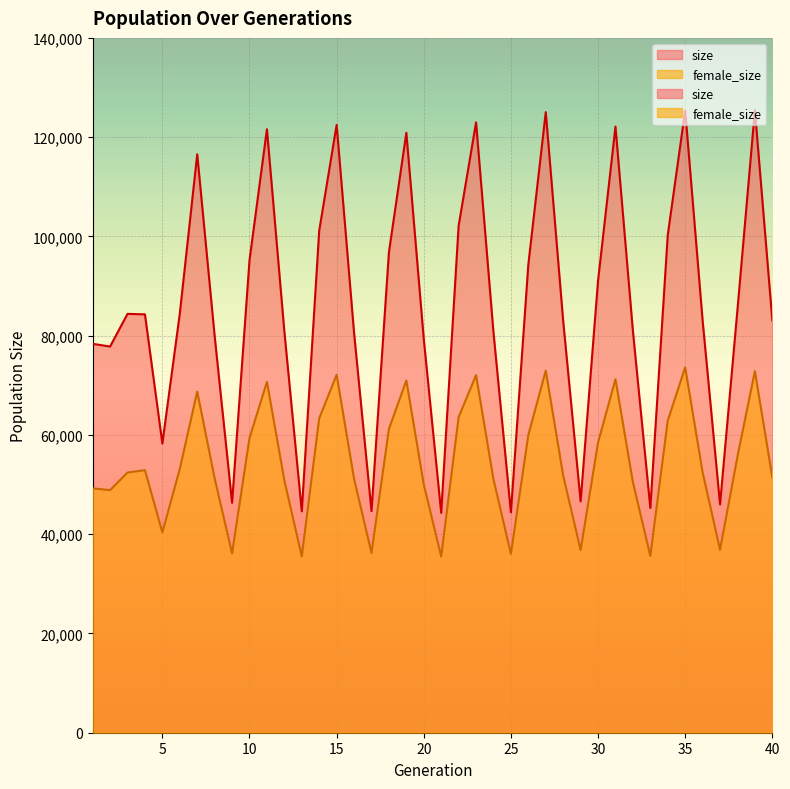

What is the value of the female_size point at the 25th from the left?

36039